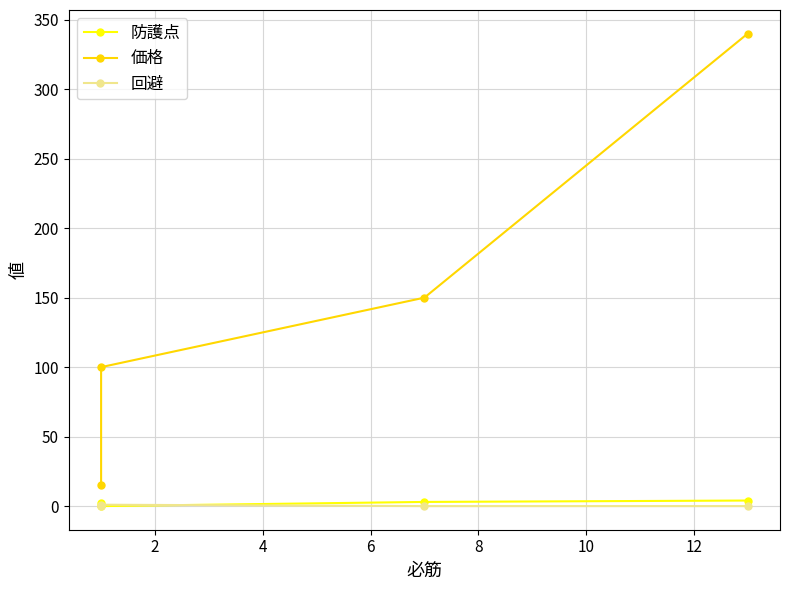

True or false: 防護点 has a value of 6 at 6.

False